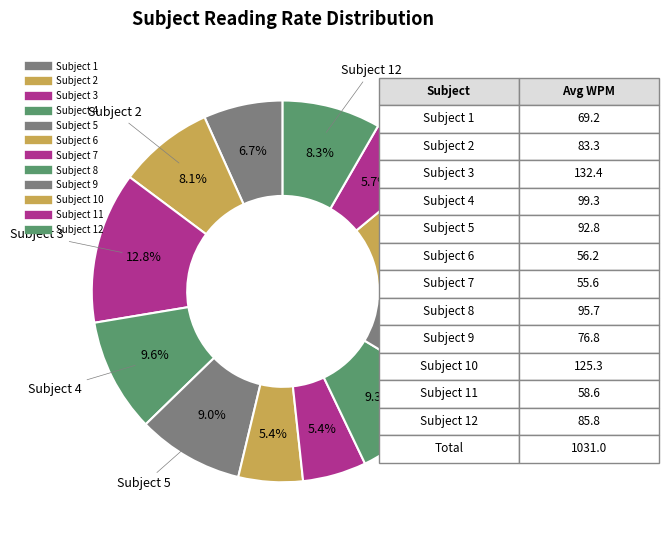

Does any single category account for the majority?

No